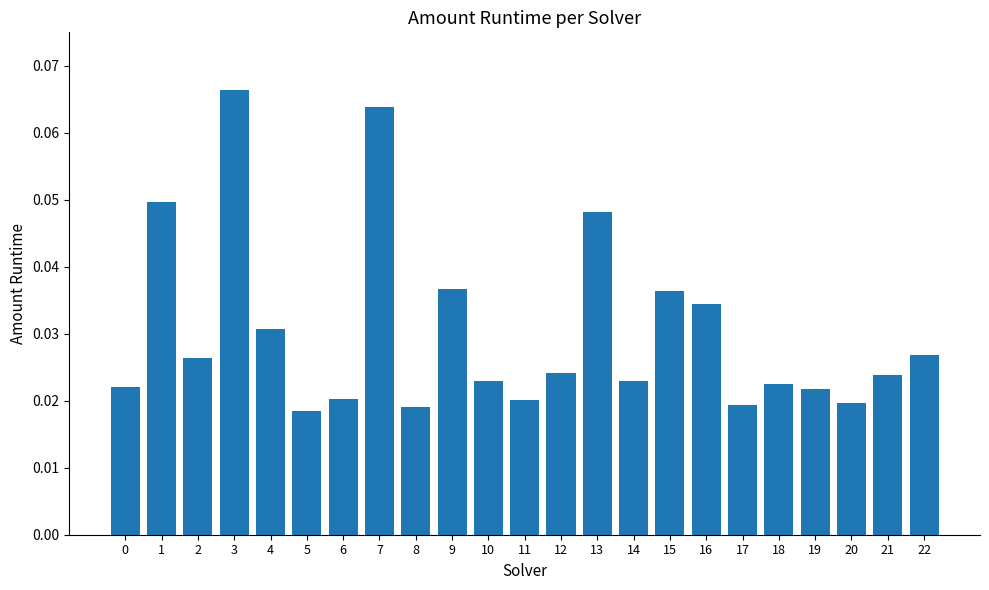

How many values are between 0 and 1?

23